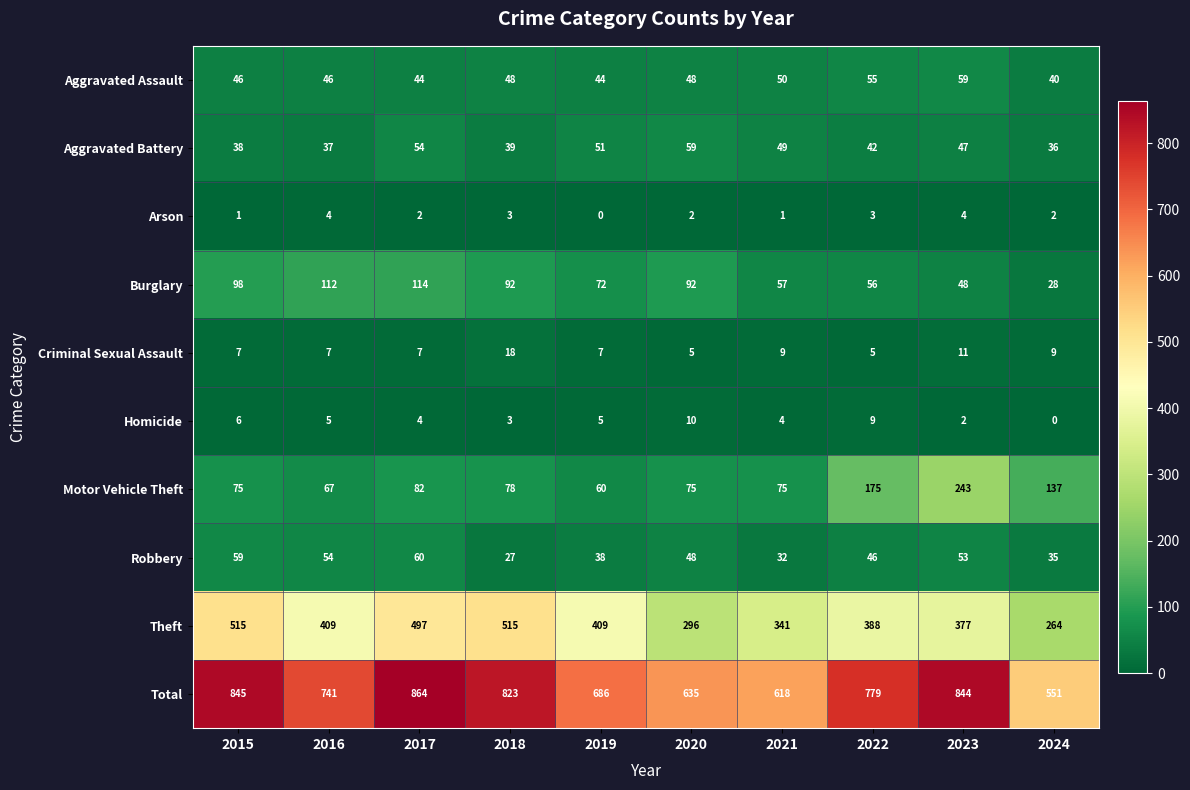

The value of Motor Vehicle Theft at 2017 is 123. True or false?

False